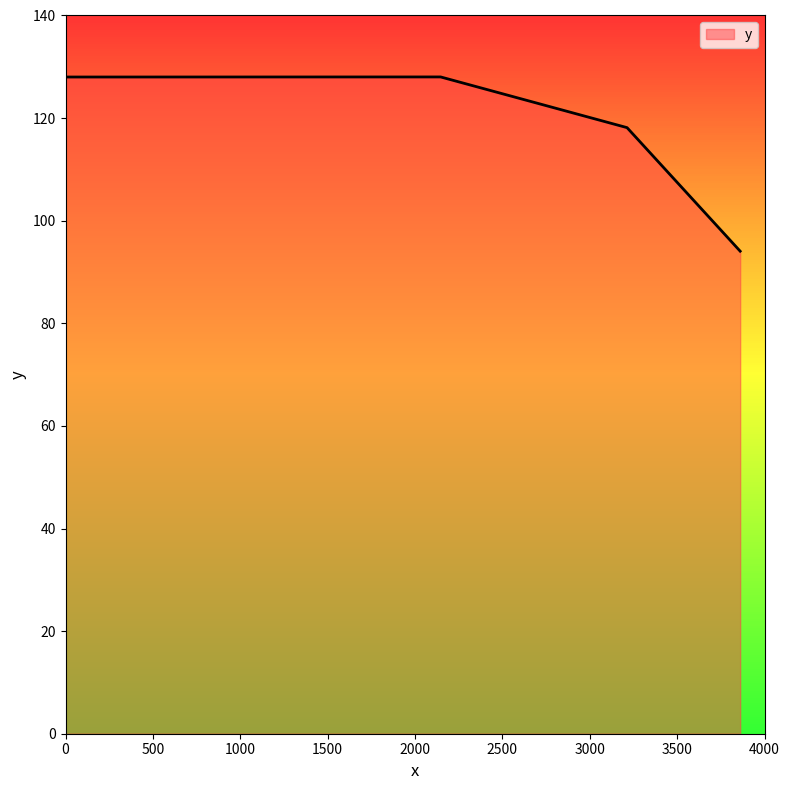

What is the difference between the maximum and second lowest values?

9.9